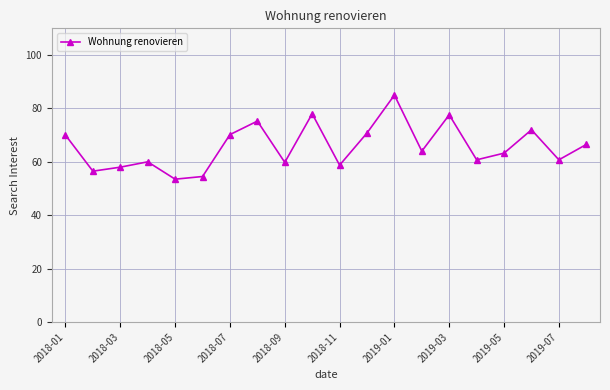

What is the maximum value shown in the chart?

85.0